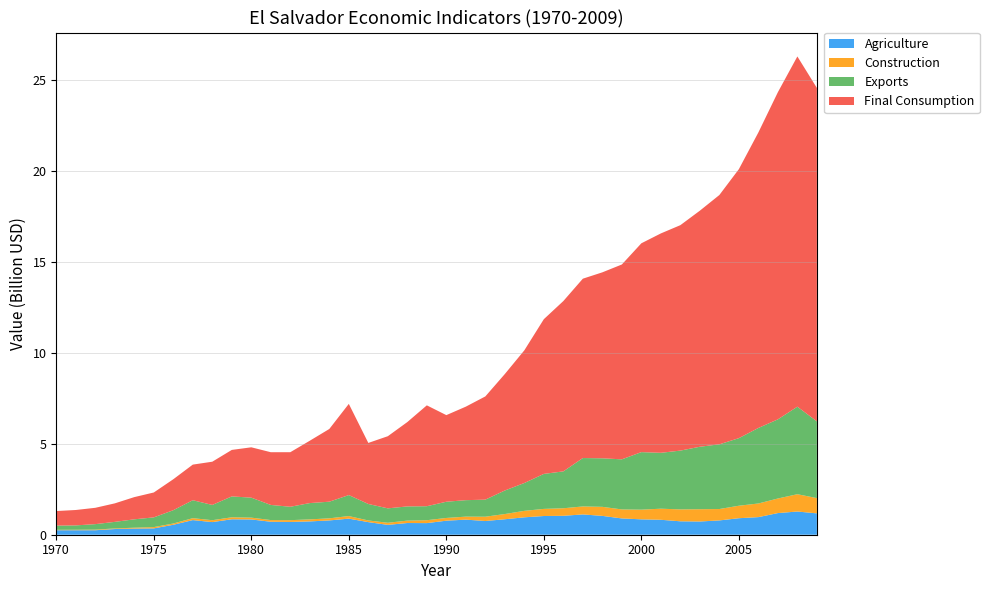

Reading left to right, list all the values displayed in this chart.

Agriculture: 1970=247567862	1971=246890522	1972=246550489	1973=312253332	1974=338331736	1975=348152890	1976=546613584	1977=804002879	1978=693935088	1979=849384676	1980=839901913	1981=713239286	1982=702740512	1983=731866143	1984=785714693	1985=884267699	1986=692570165	1987=541702867	1988=643642575	1989=637885183	1990=771465656	1991=829470464	1992=753709082	1993=850318807	1994=956988117	1995=1028600471	1996=1040147955	1997=1115653927	1998=1035504068	1999=895257950	2000=845307546	2001=821270686	2002=737433829	2003=726877384	2004=786146979	2005=907107546	2006=967383545	2007=1189649430	2008=1275293903	2009=1173777156
Construction: 1970=23348691	1971=25942990	1972=33077130	1973=33725831	1974=47345997	1975=71018936	1976=70046074	1977=106041973	1978=103771962	1979=109284847	1980=99231938	1981=92097616	1982=97610501	1983=111230571	1984=115122020	1985=141713585	1986=91395153	1987=115284164	1988=132147107	1989=159549391	1990=150108201	1991=164971212	1992=236336013	1993=286112976	1994=355415462	1995=390748914	1996=414361290	1997=438902548	1998=497246239	1999=494756346	2000=532349451	2001=609179690	2002=654660493	2003=674722061	2004=626188158	2005=686408258	2006=749390261	2007=801101028	2008=951419334	2009=839038598
Exports: 1970=230366570	1971=240100369	1972=302106602	1973=359789438	1974=460733521	1975=533556375	1976=731116438	1977=985997760	1978=839269757	1979=1147146205	1980=1098116701	1981=831699024	1982=736163593	1983=896230505	1984=914256058	1985=1153274893	1986=905522004	1987=792223063	1988=779965687	1989=769150355	1990=891100175	1991=904756573	1992=937870799	1993=1294121999	1994=1529942423	1995=1923081229	1996=2026644354	1997=2659875561	1998=2667080419	1999=2752937969	2000=3161574405	2001=3071774735	2002=3231026237	2003=3433269930	2004=3555578403	2005=3713675091	2006=4150321972	2007=4349400000	2008=4809800000	2009=4215800000
Final Consumption: 1970=799597742	1971=845912366	1972=897602660	1973=1017309541	1974=1220542983	1975=1368425260	1976=1700316012	1977=1957041195	1978=2375760721	1979=2555030540	1980=2766896879	1981=2897341962	1982=2998225190	1983=3427074315	1984=3996573119	1985=5011710606	1986=3355257380	1987=3964222321	1988=4635549450	1989=5543768769	1990=4760153272	1991=5139227926	1992=5672508248	1993=6401371509	1994=7291197377	1995=8503287394	1996=9360561881	1997=9856813106	1998=10220106137	1999=10708274365	2000=11476927160	2001=12056299656	2002=12389154598	2003=12973837733	2004=13701355528	2005=14782956026	2006=16240005521	2007=17979200911	2008=19248155417	2009=18325775420